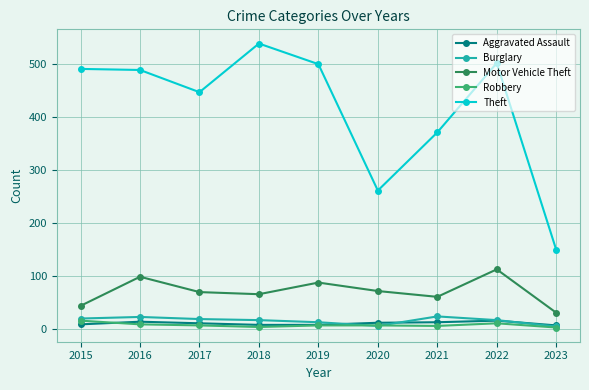

The Robbery series shows 5 at 2021. True or false?

True